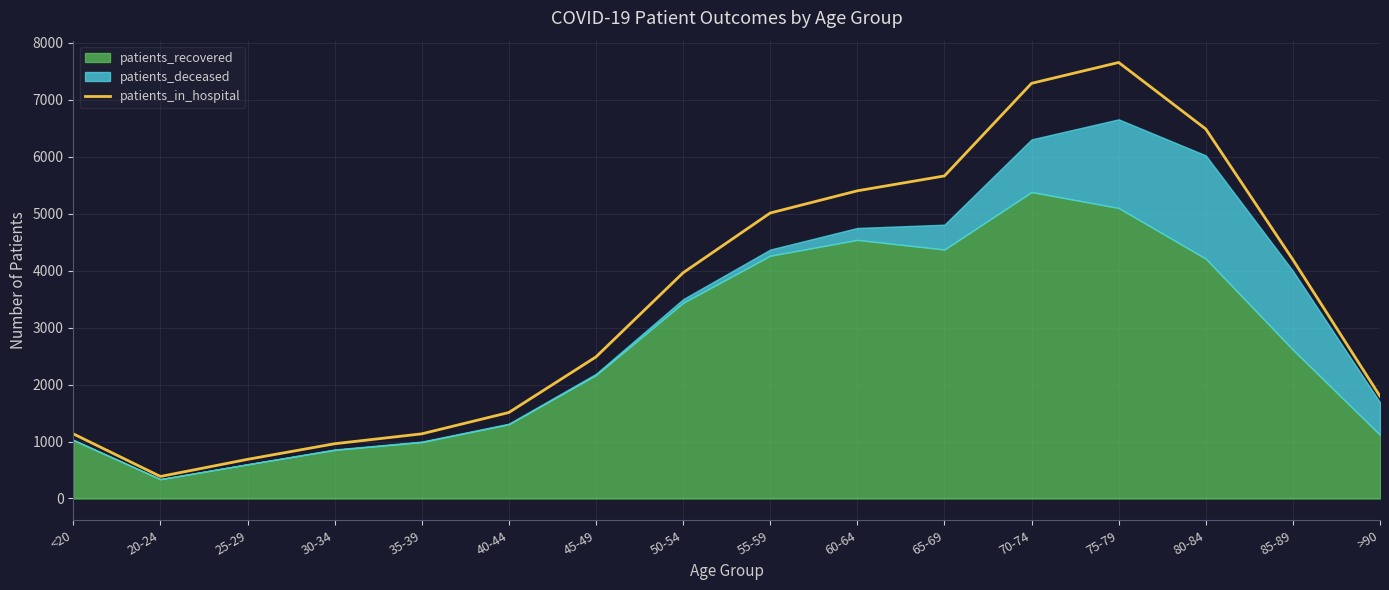

The value of patients_in_hospital at 30-34 is 395.0. True or false?

False